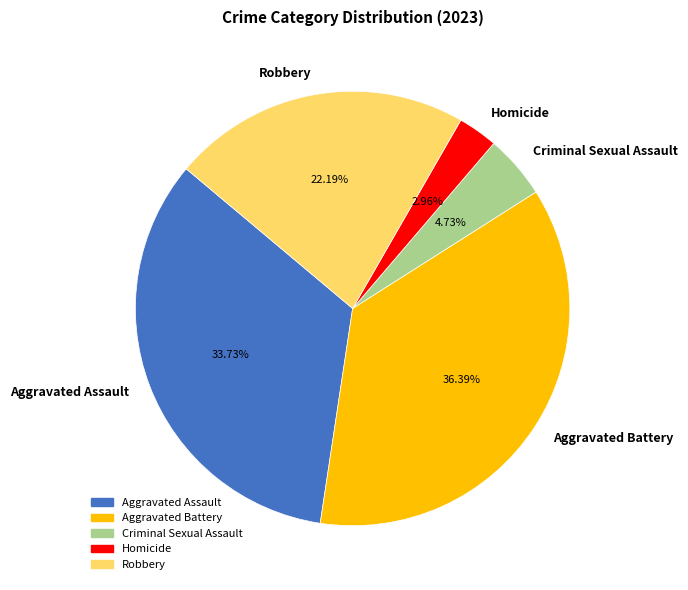

Which category has the biggest portion of the pie?

Aggravated Battery